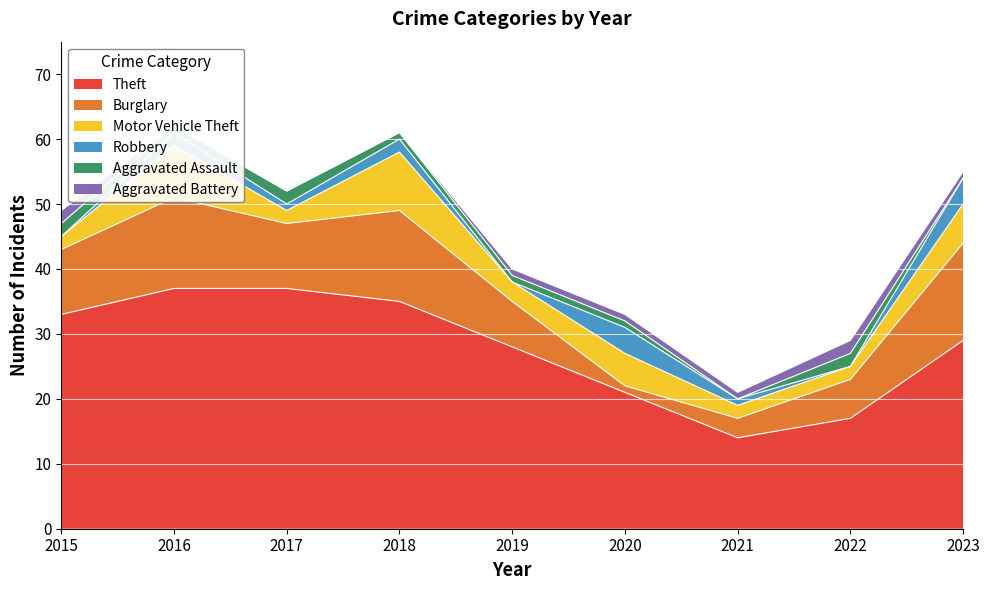

Between 2022 and 2018, which is larger?

2018